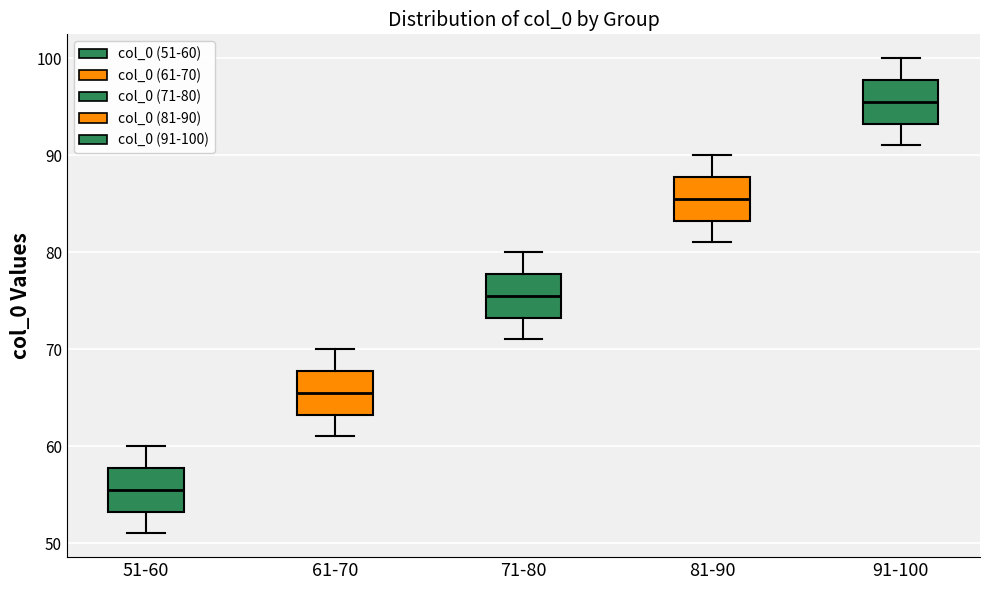

Reading left to right, read every box against the y-axis: the position of its median line, the range the box covers, and the ends of its whiskers. The values are not printed on the chart, so give them approximately, as read against the axis.

51-60: median 56, box 53 to 58, whiskers 51 to 60
61-70: median 66, box 63 to 68, whiskers 61 to 70
71-80: median 76, box 73 to 78, whiskers 71 to 80
81-90: median 86, box 83 to 88, whiskers 81 to 90
91-100: median 96, box 93 to 98, whiskers 91 to 100